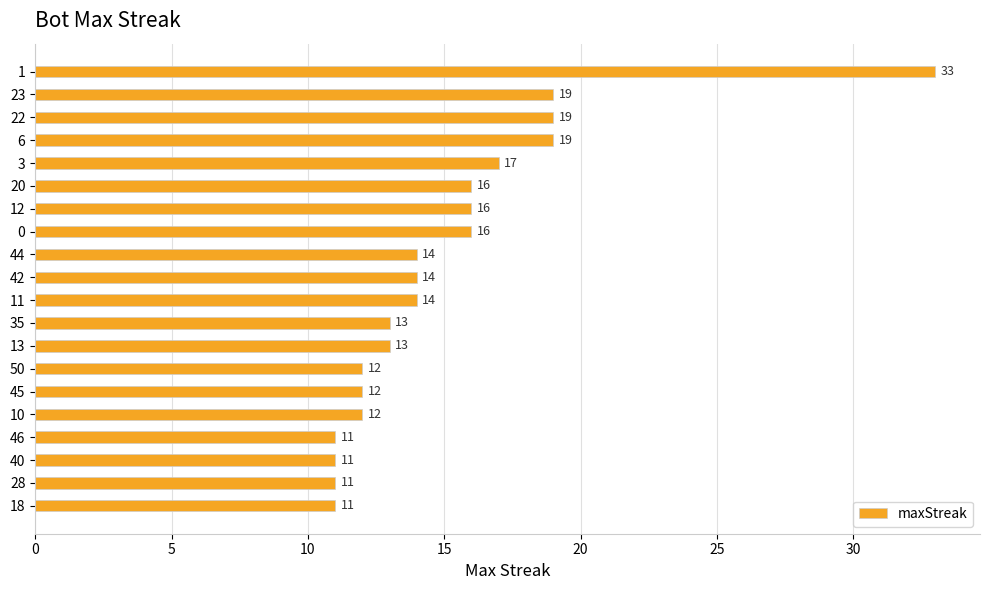

What is the difference between the maximum and minimum values?

22